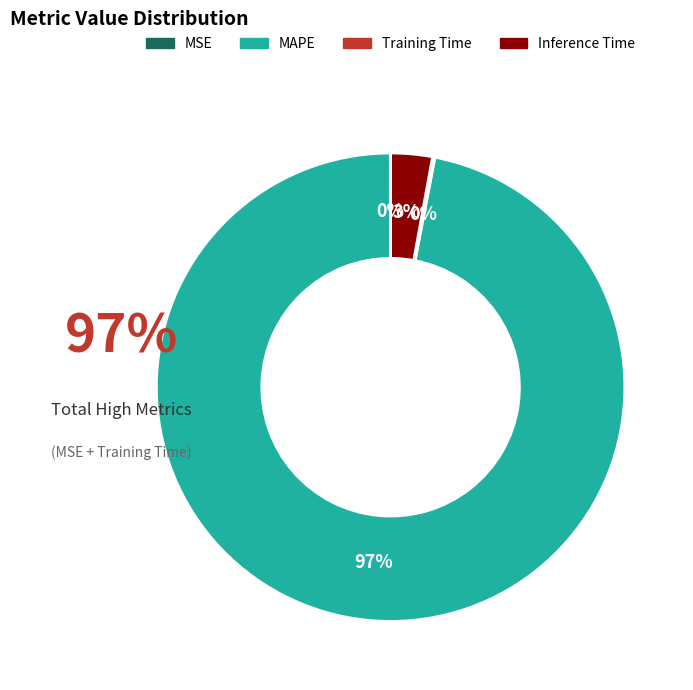

Combined, what portion of the pie is Inference Time and MAPE?

99.8%